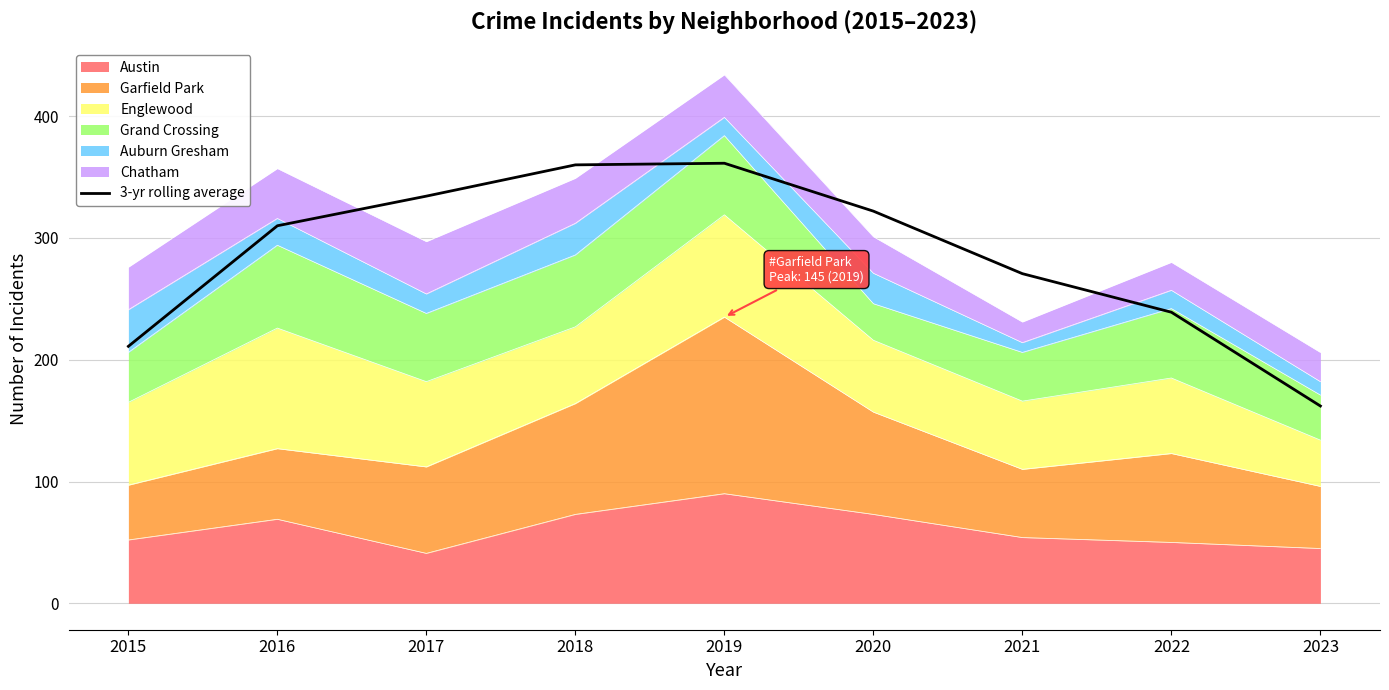

Is it true that the value at 2017 is 546.4?

False